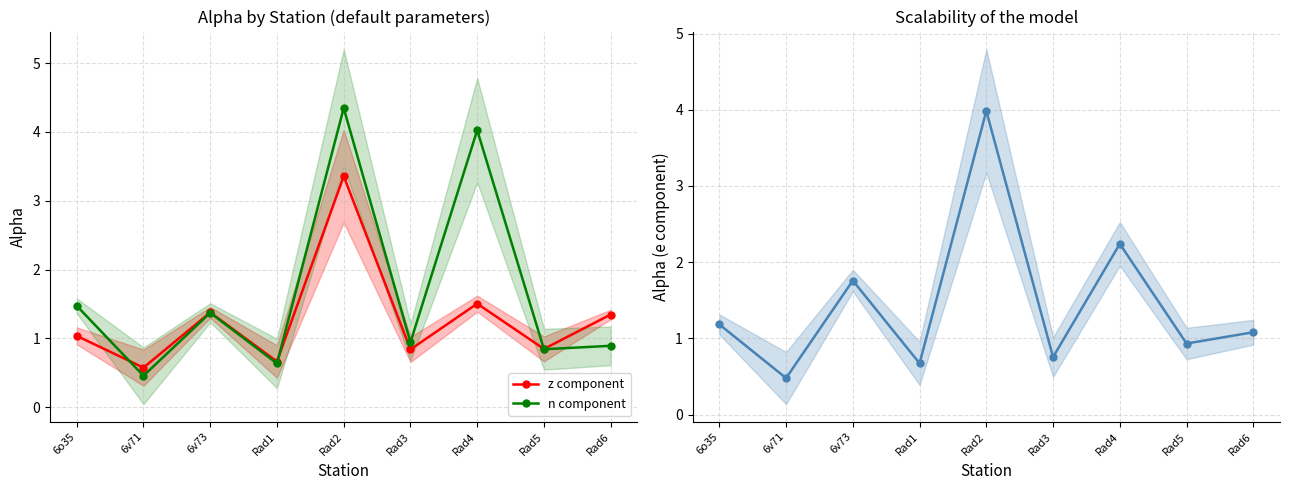

Which label corresponds to the smallest value in the chart?

6v71